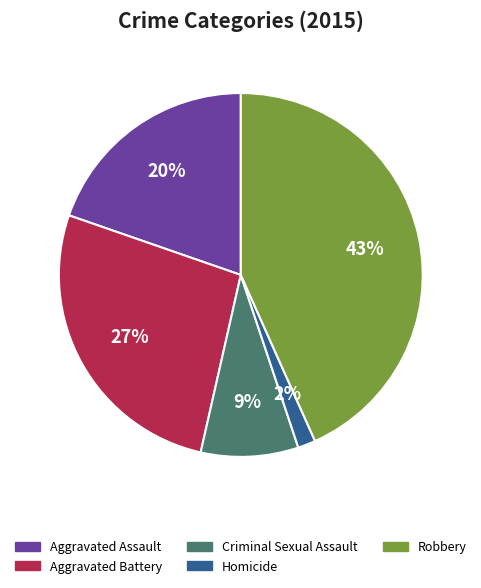

Is Criminal Sexual Assault the majority of the pie?

No